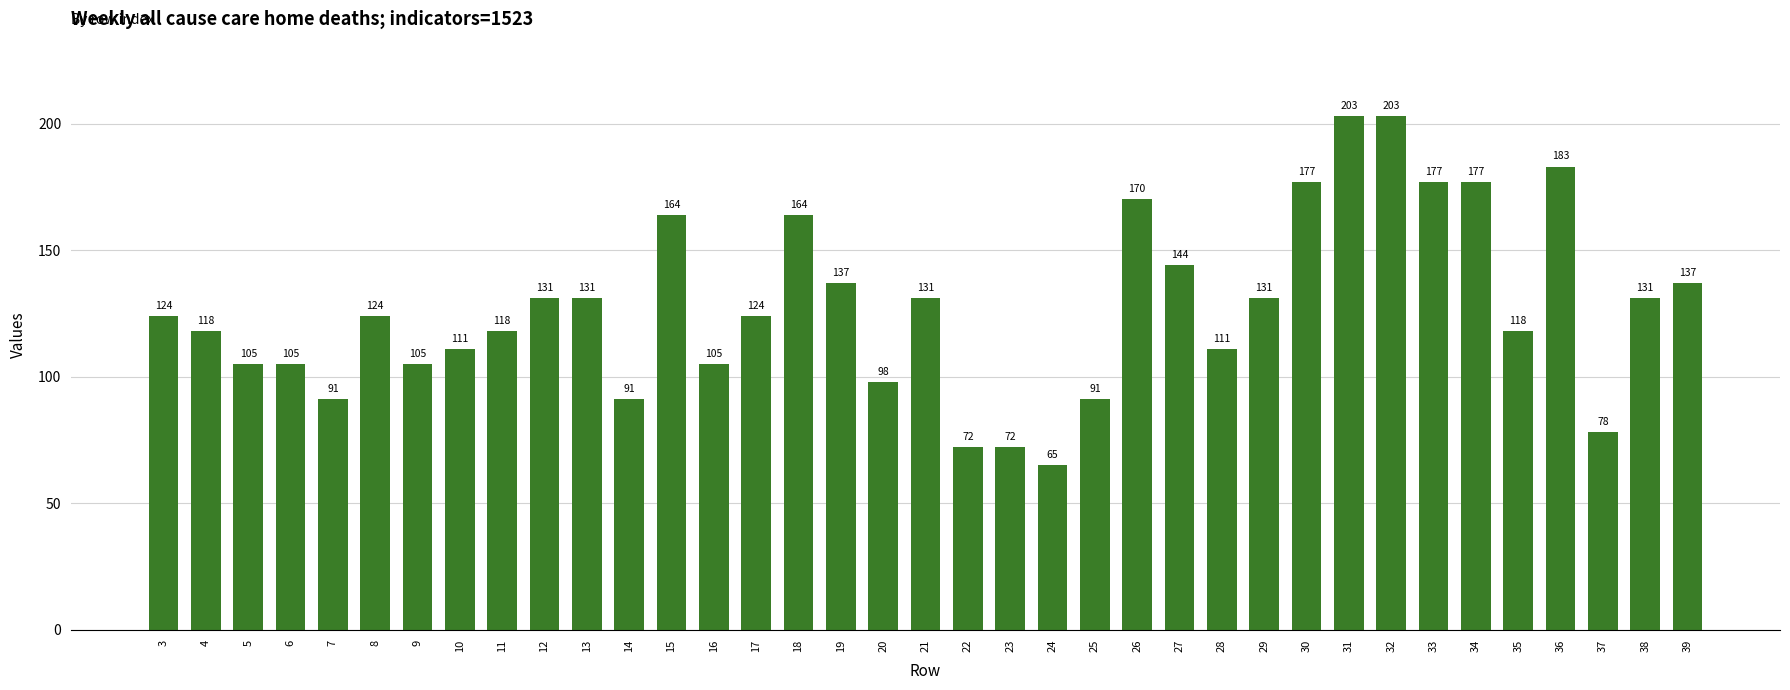

How many categories are shown in the chart?

37